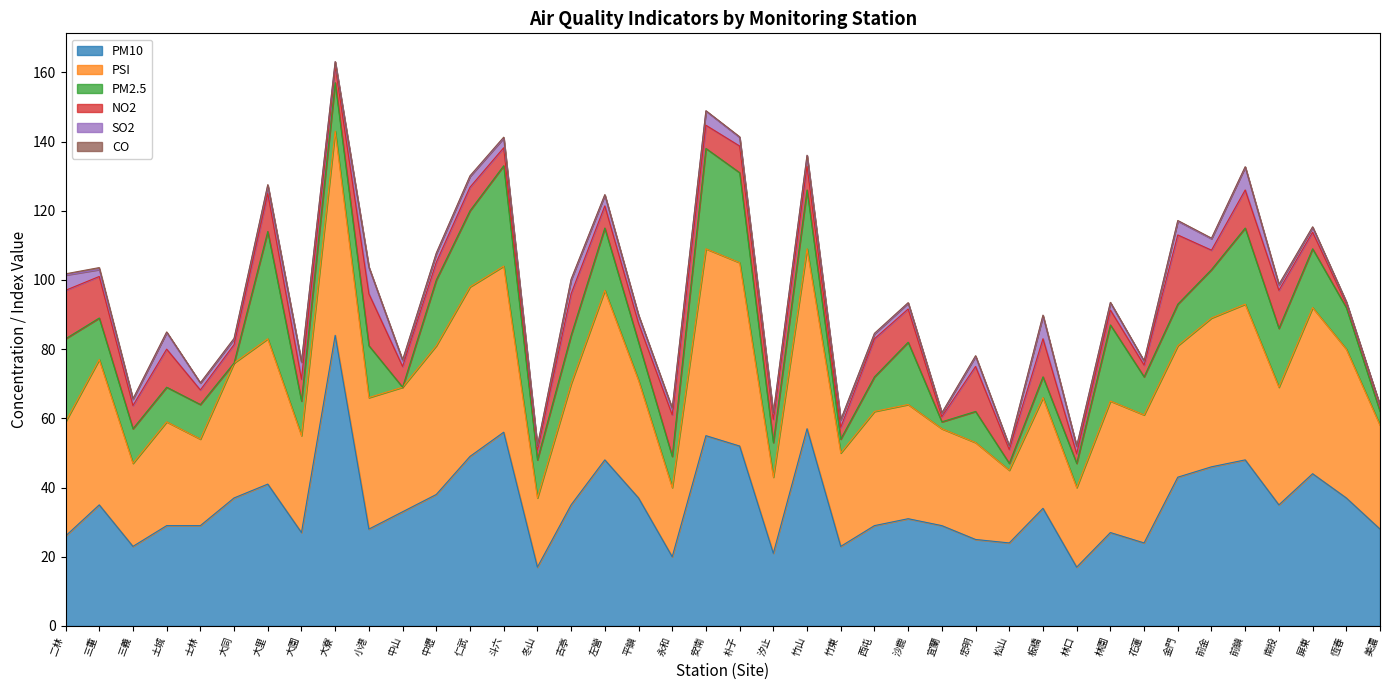

What is the total value across all series at 竹山?

136.1